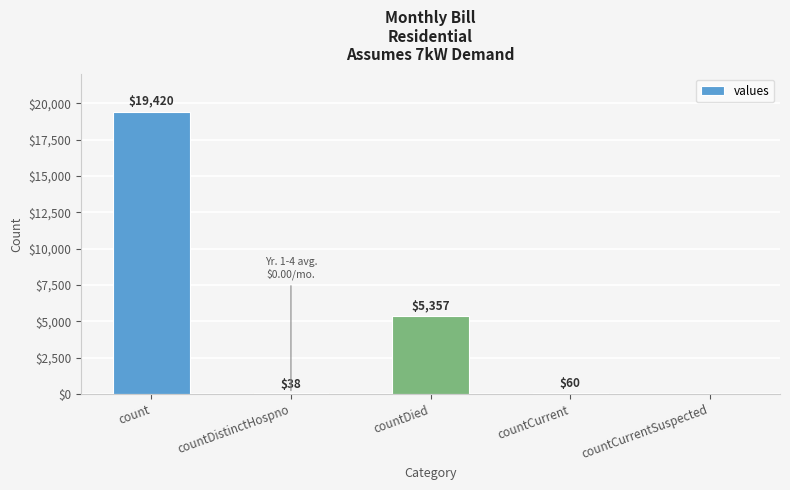

What is the sum of the values at countDied and countCurrent?

5417